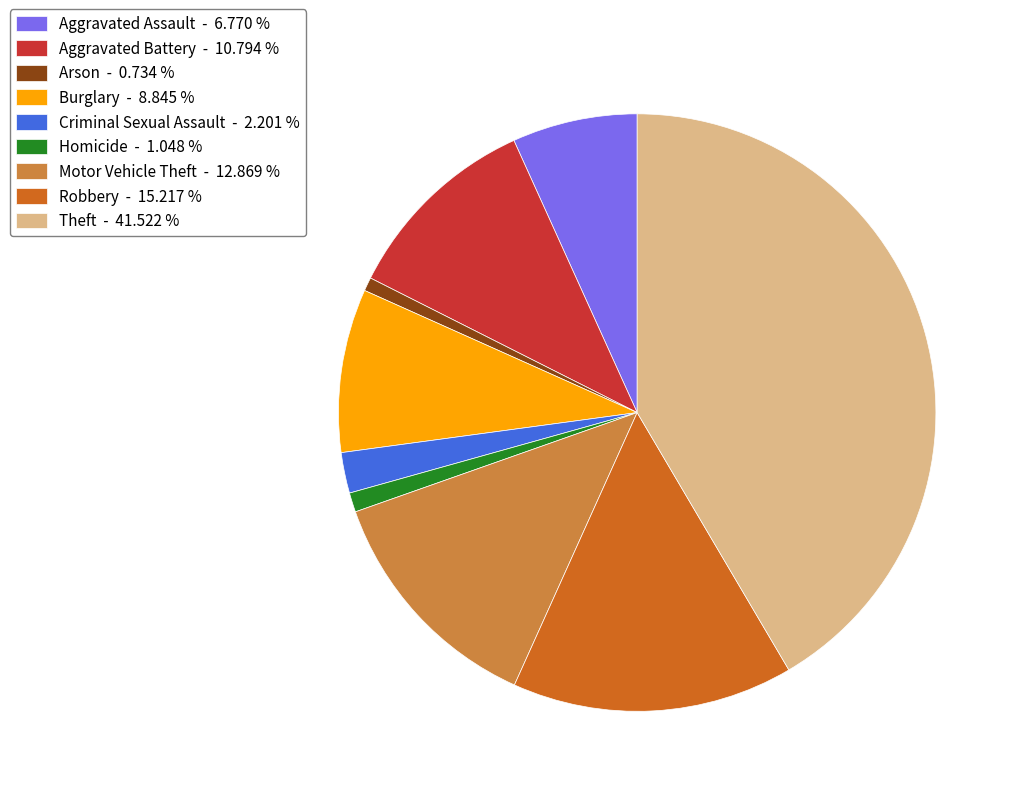

Do Arson - 0.734 % and Motor Vehicle Theft - 12.869 % together represent more than half of the pie?

No